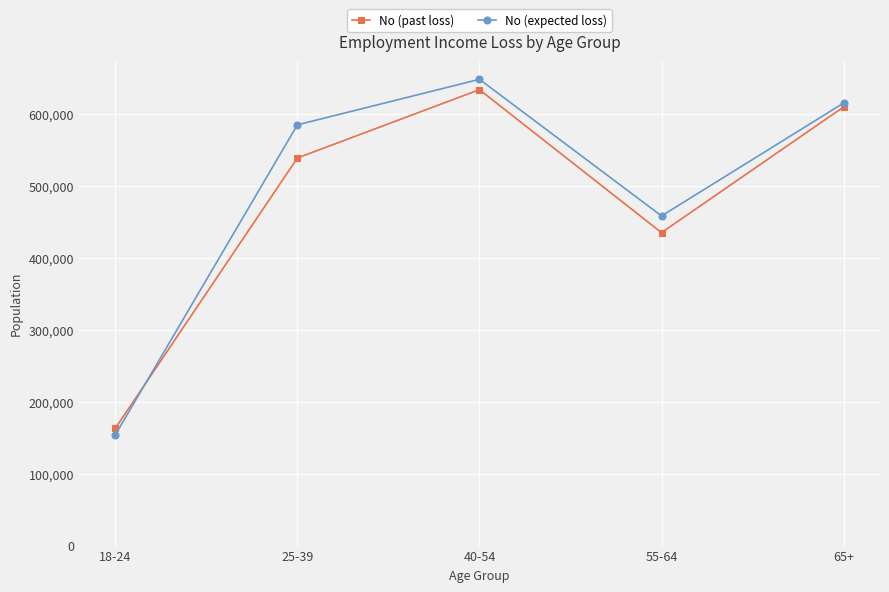

What is the minimum value for No (expected loss)?

154040